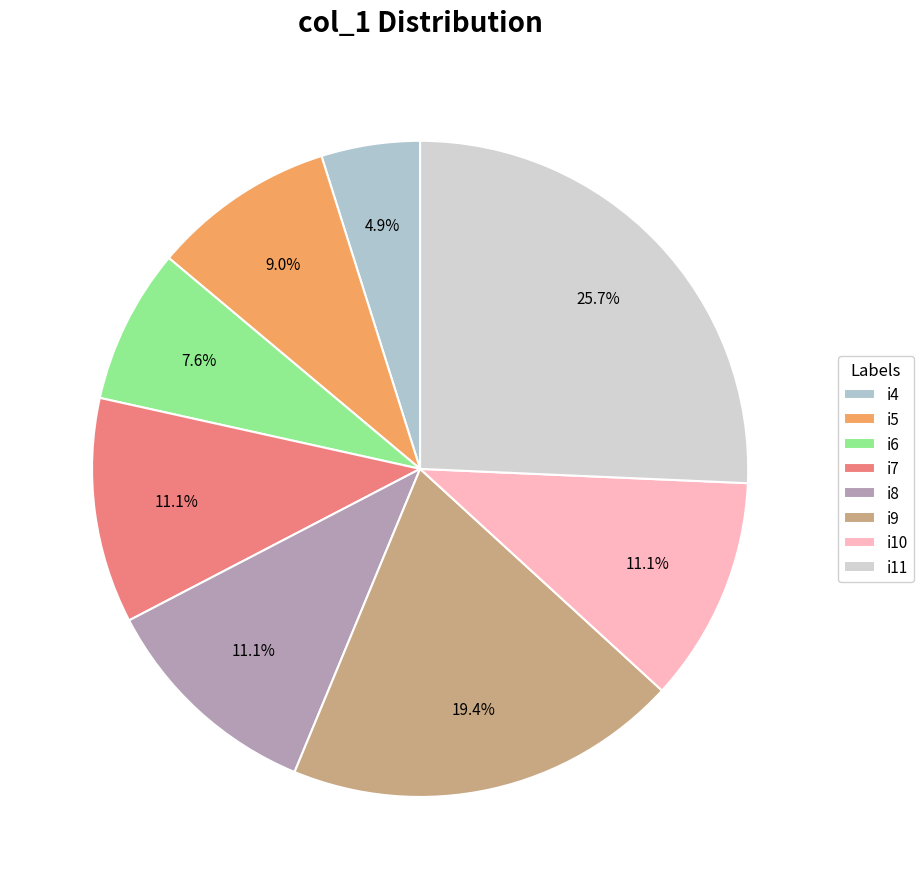

To the nearest percent, what is the average slice percentage?

12%